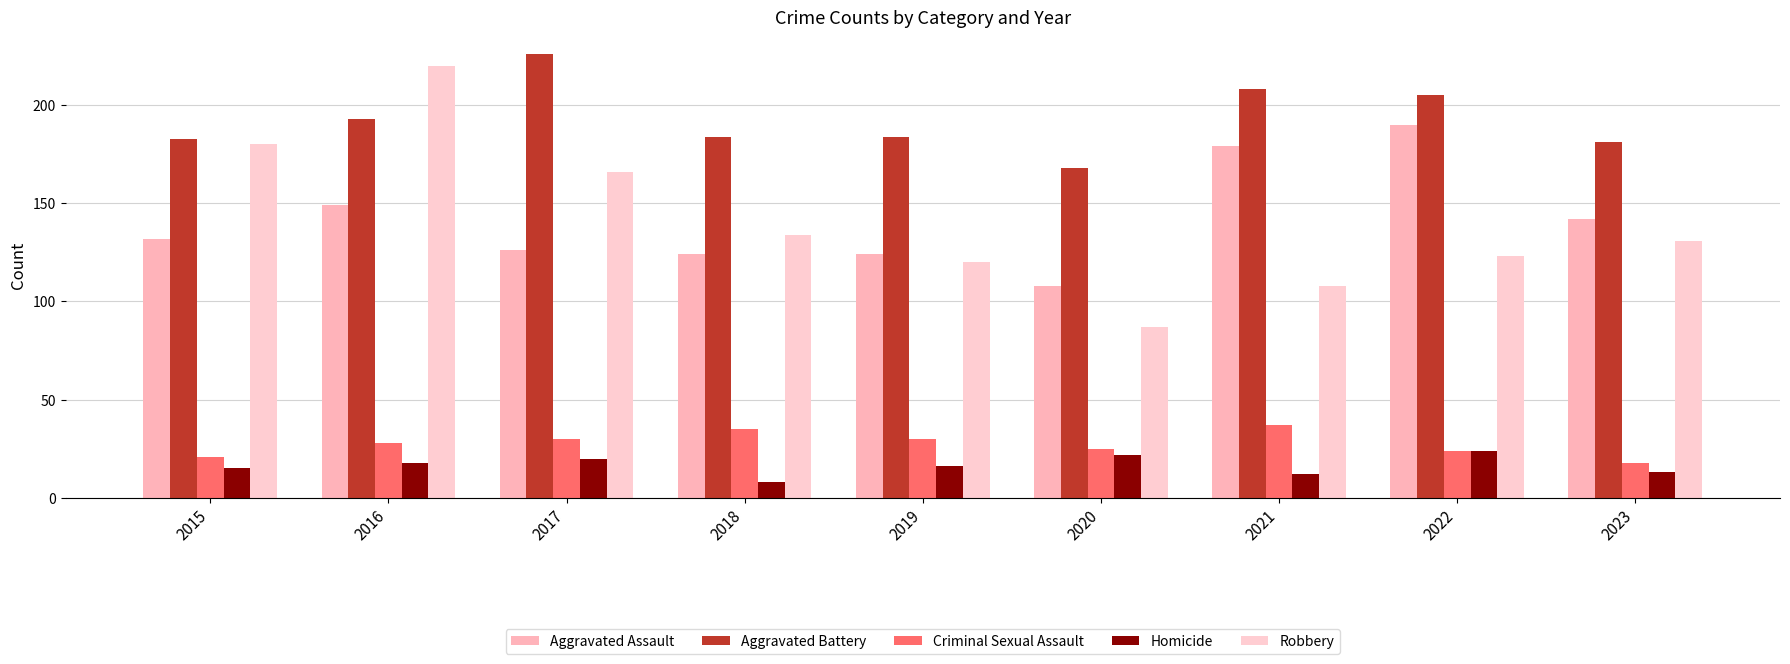

True or false: Criminal Sexual Assault has a value of 35 at 2018.

True